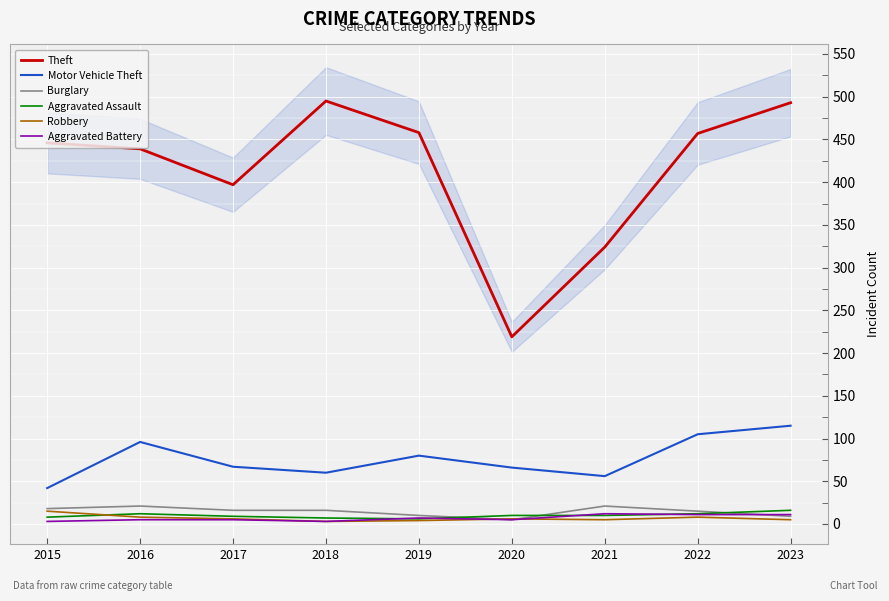

In Aggravated Assault, how many points are higher than both neighbors (excluding endpoints)?

1